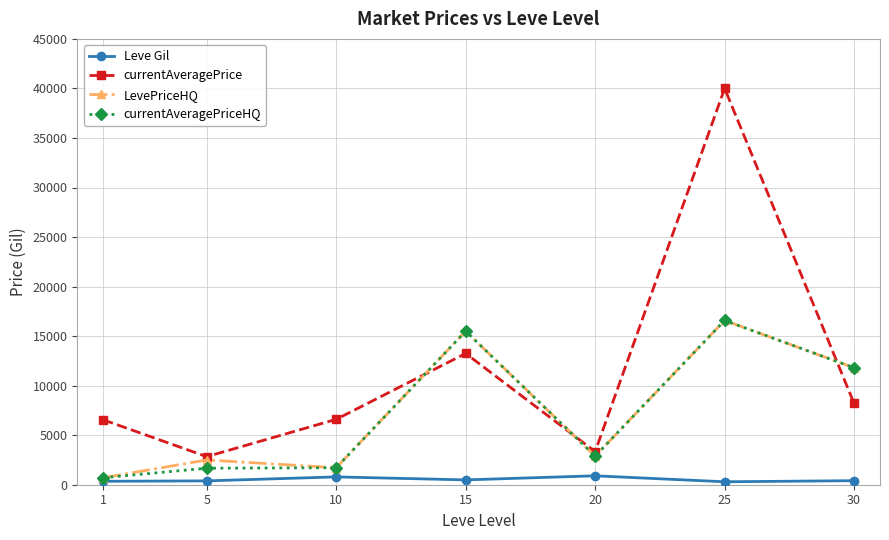

What is the value of the LevePriceHQ point at the 7th from the left?

11803.5